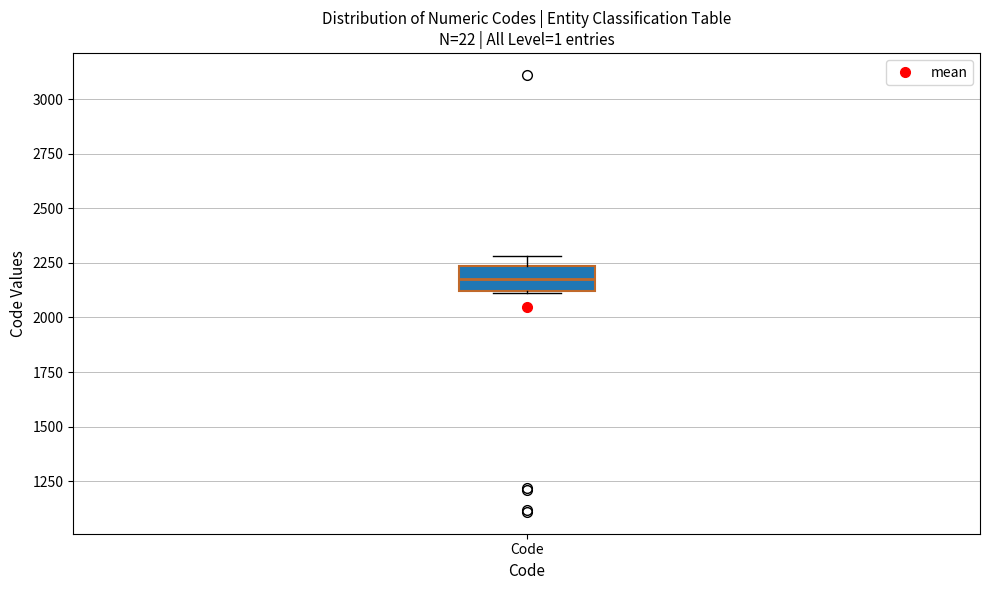

Where does the median line of the box for Code sit on the y-axis? The values are not printed on the chart, so give them approximately, as read against the axis.

2200